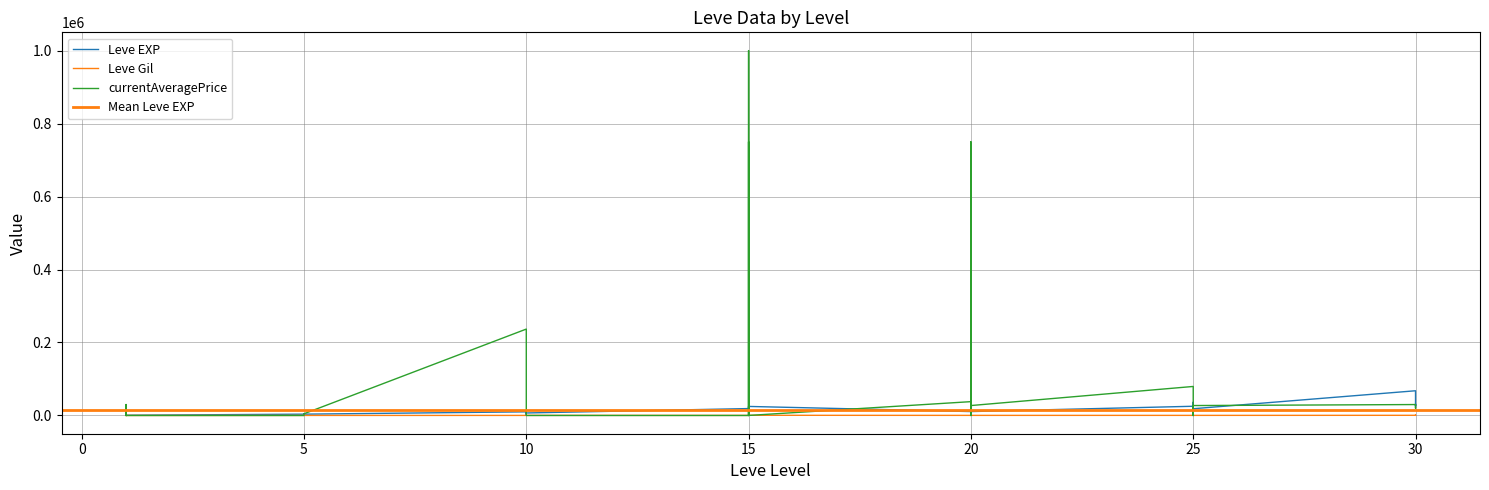

At which category is the sum across all series the highest?

15